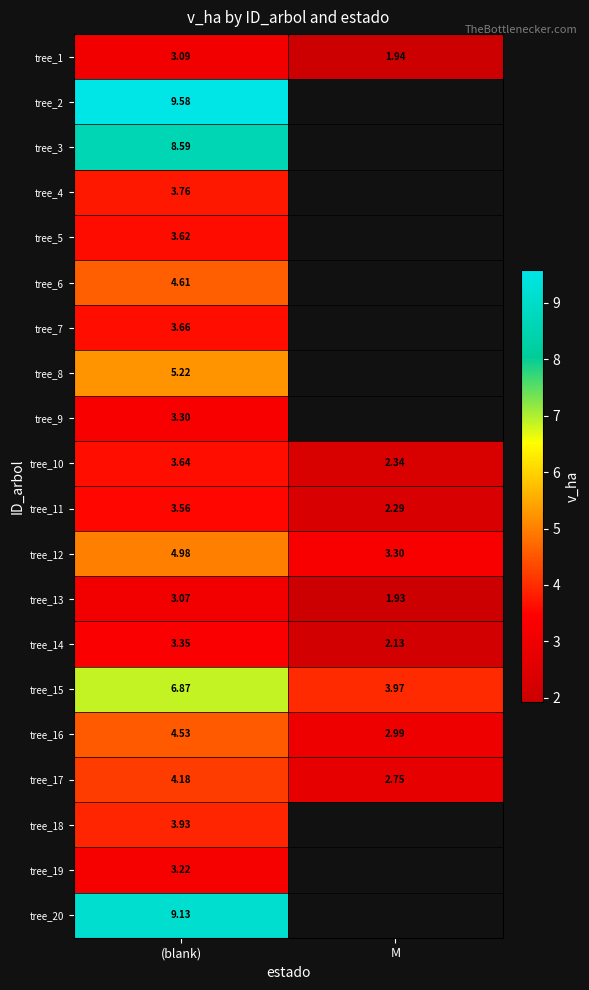

Between (blank) and M, which is larger?

(blank)